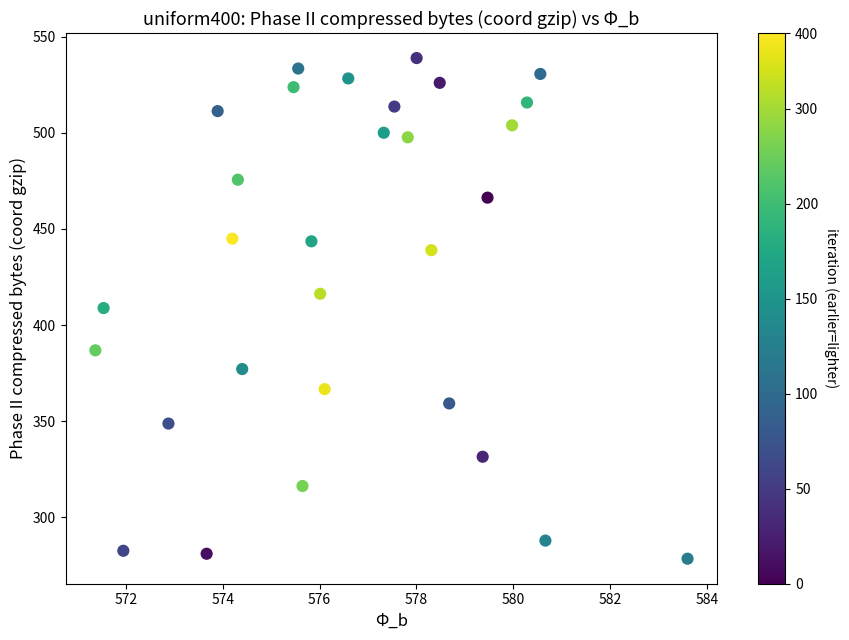

What is the range of X values (max minus min)?

12.2